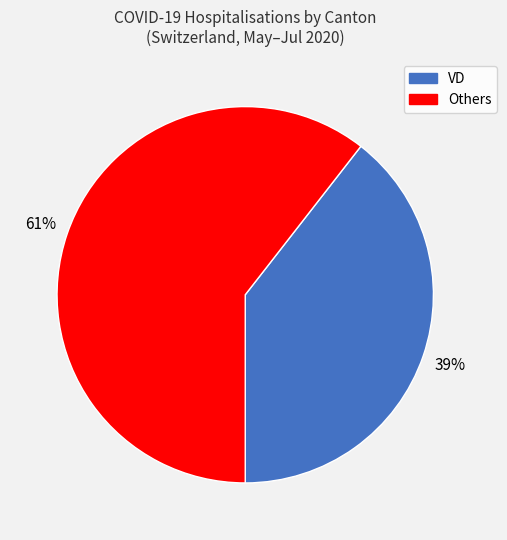

True or false: VD accounts for 39% of the total.

True